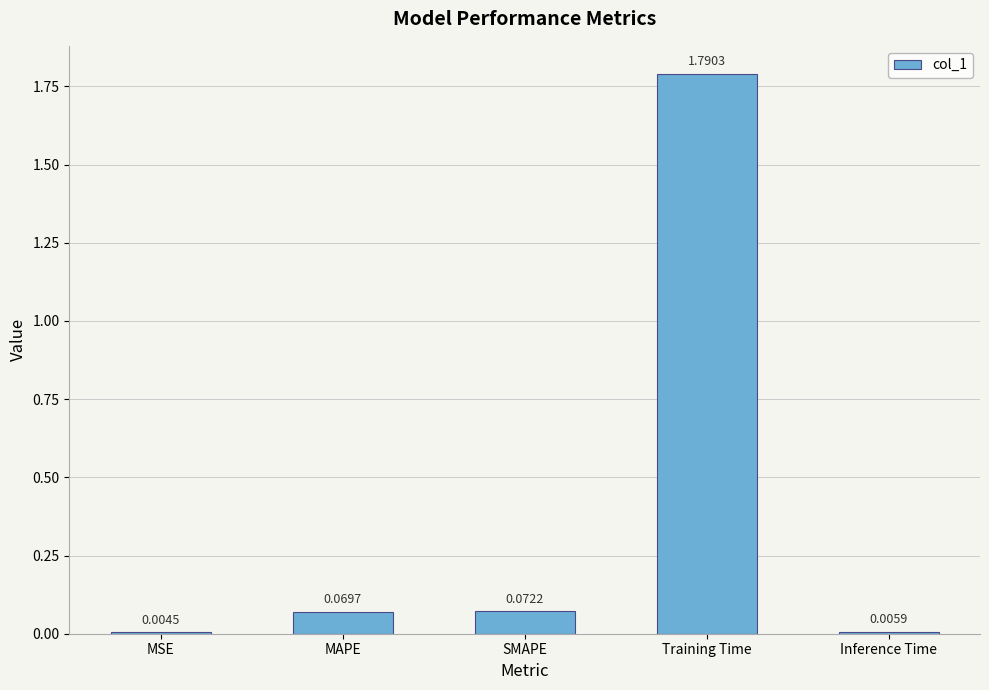

What is the sum of all values?

1.9